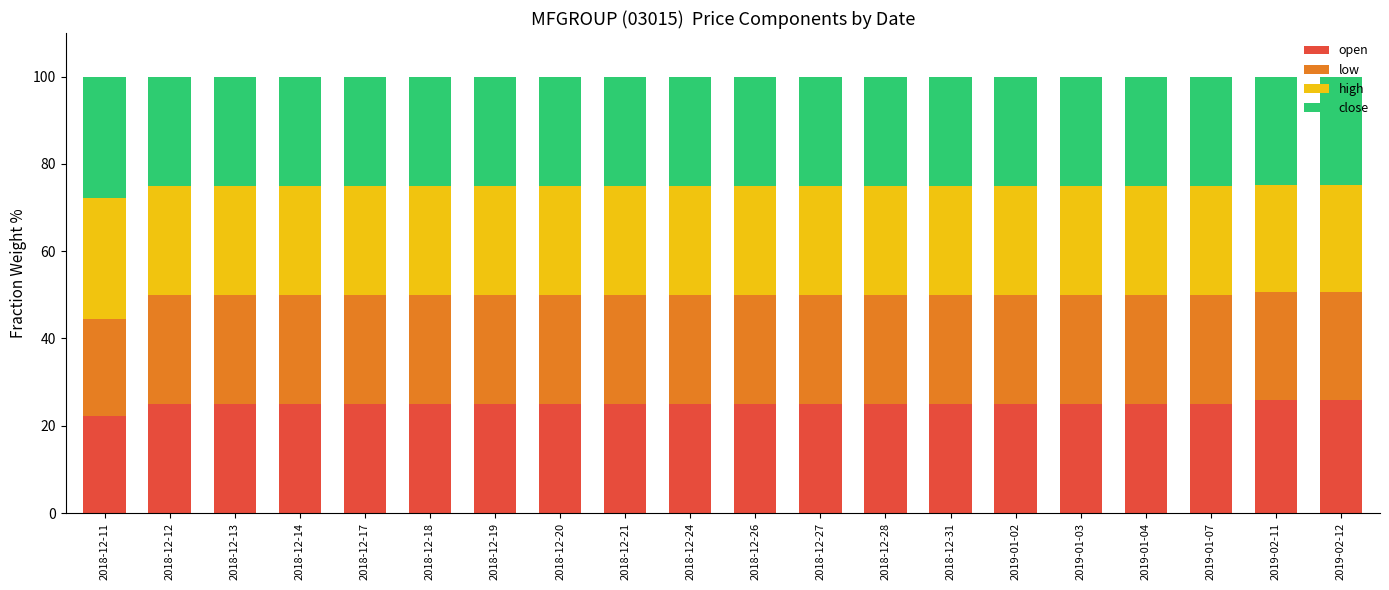

What is the difference between the maximum and minimum values in the open series?

3.6